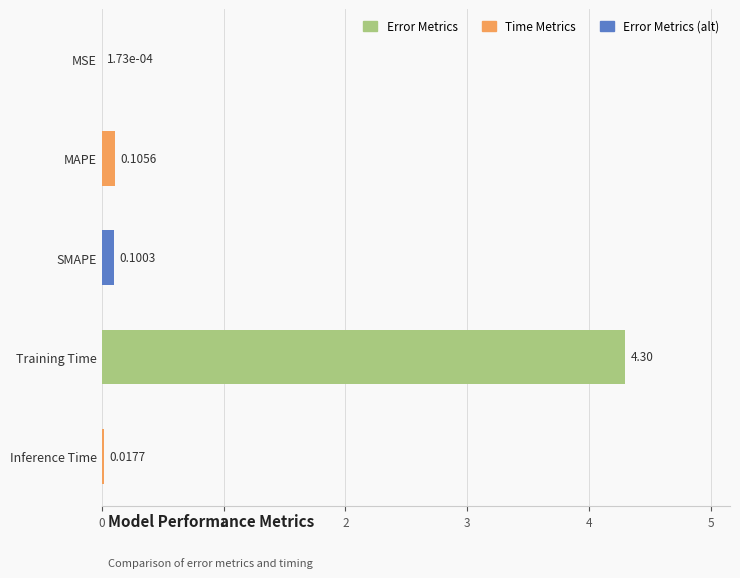

Which label corresponds to the largest value in the chart?

Training Time